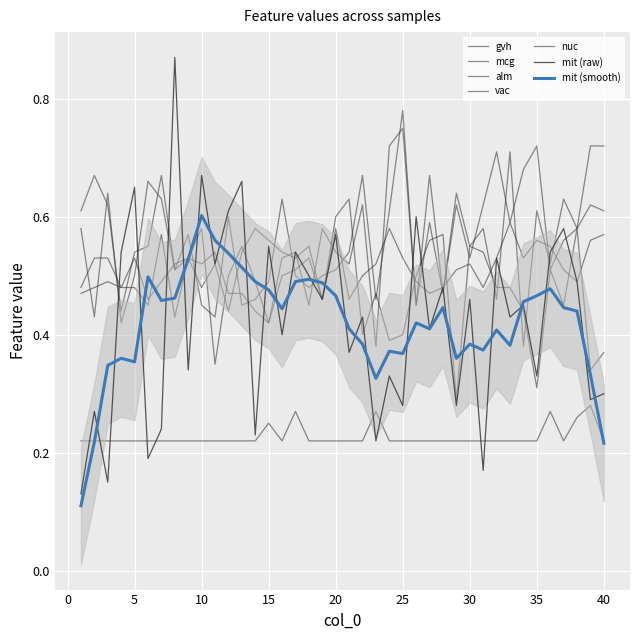

Is it true that alm equals 0.3 at 2?

False